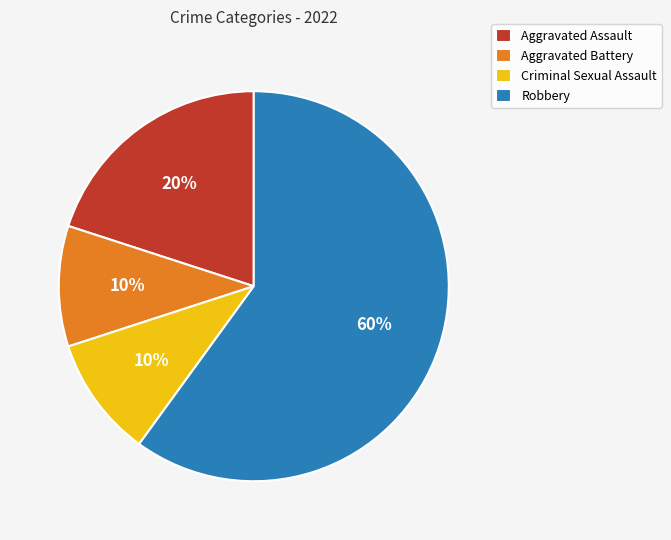

To the nearest percent, what percentage of the pie is Aggravated Battery?

10%